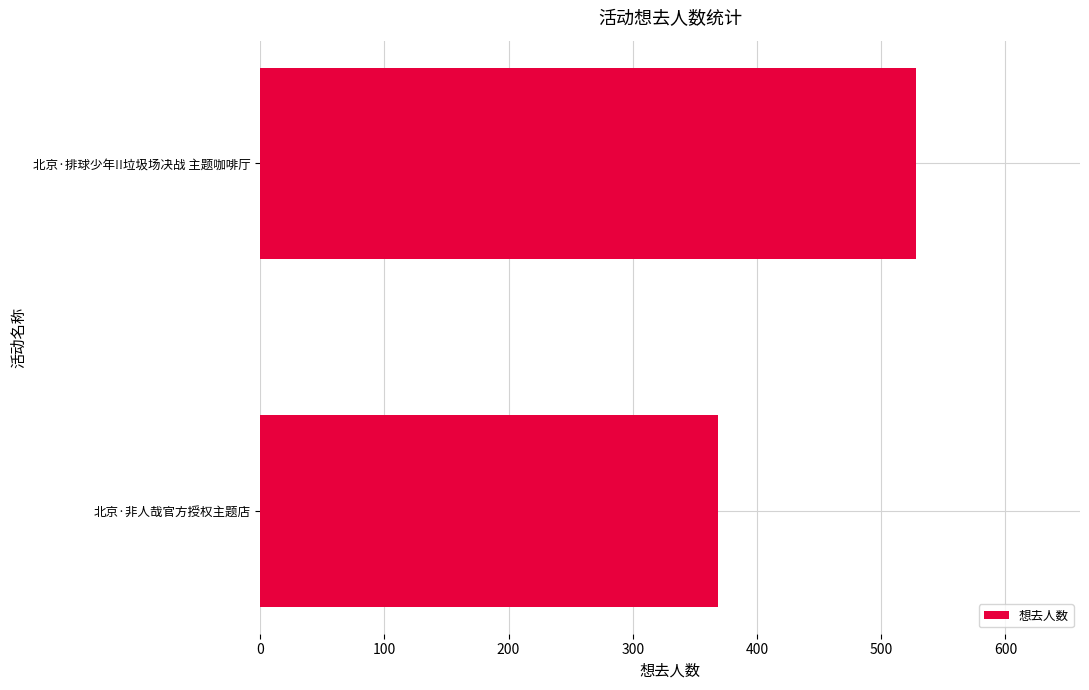

Rank the categories by value from highest to lowest.

北京·排球少年!!垃圾场决战 主题咖啡厅, 北京·非人哉官方授权主题店